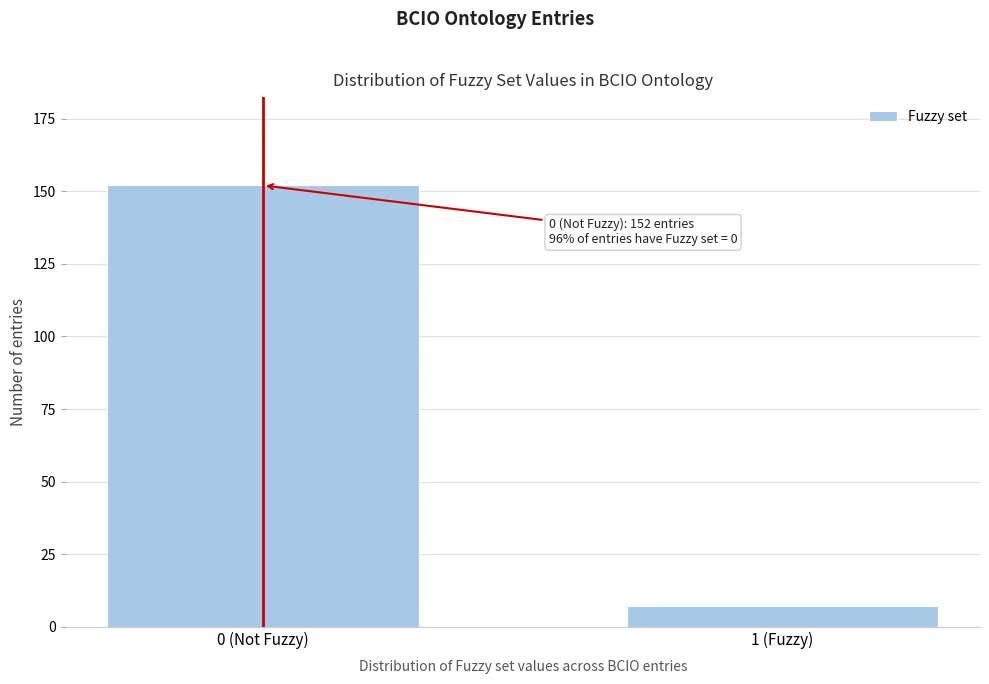

Reading left to right, what are all the values shown in this chart?

0 (Not Fuzzy)=152	1 (Fuzzy)=7